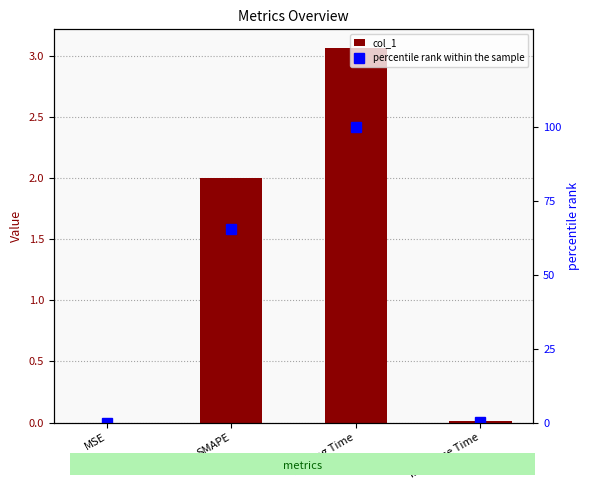

Which series has the largest total across all categories?

percentile rank within the sample